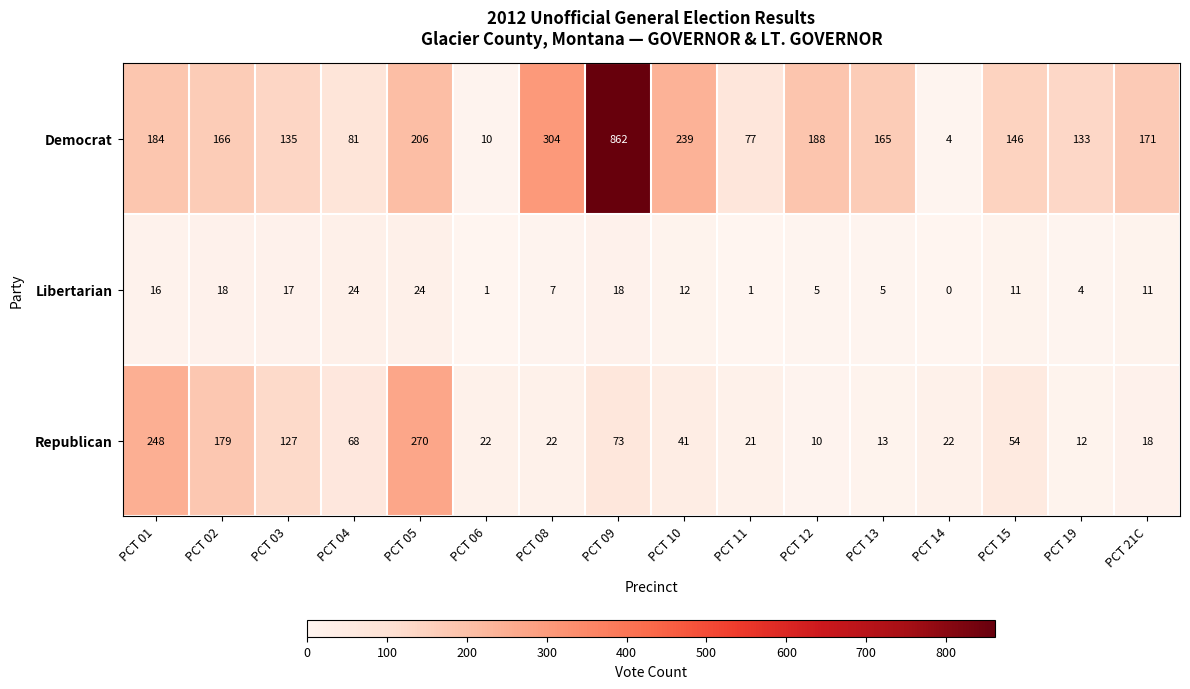

The Republican series shows 21 at PCT 19. True or false?

False